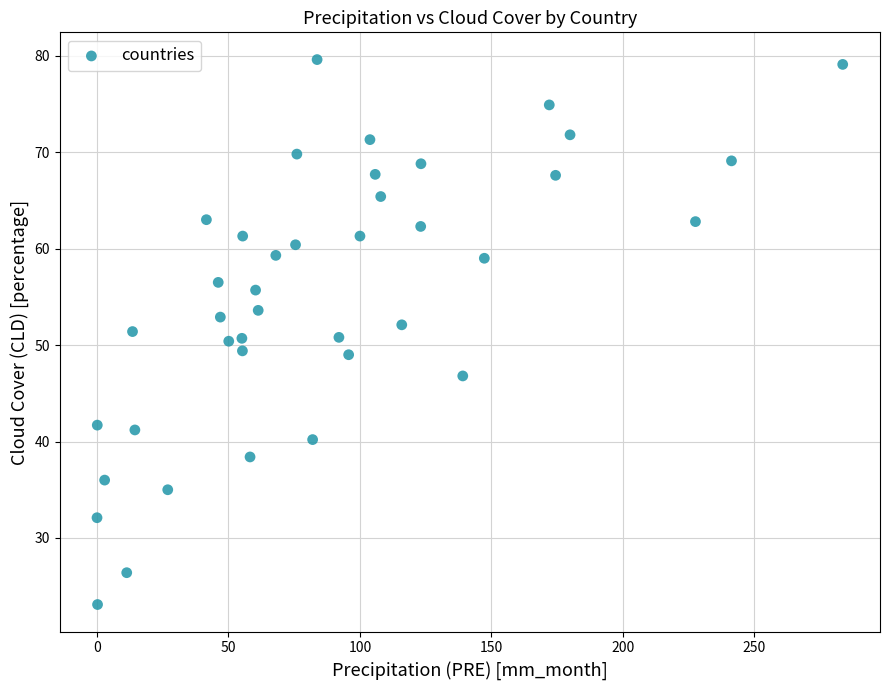

What is the range of Y values (max minus min)?

56.5